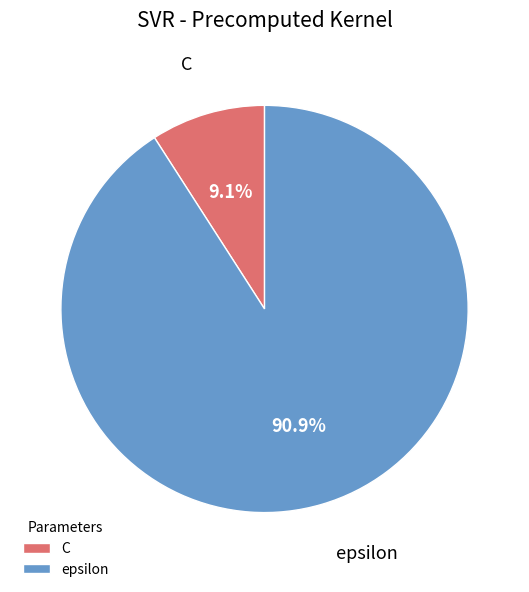

Combined, do epsilon and C account for over 50%?

Yes